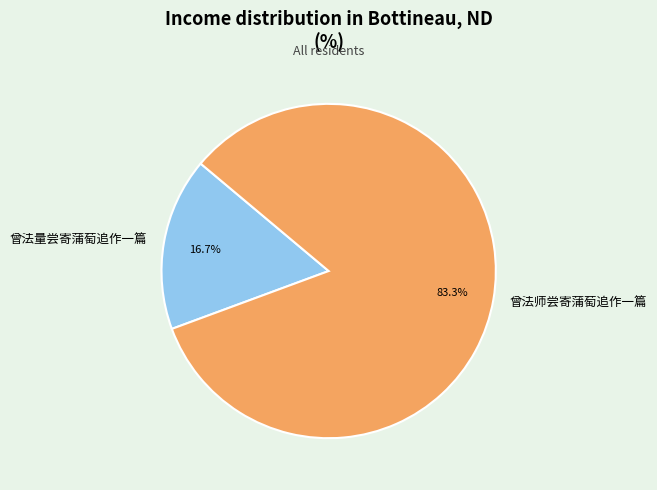

Approximately how many times larger is the value at 曾法量尝寄蒲萄追作一篇 compared to 曾法师尝寄蒲萄追作一篇?

0.2